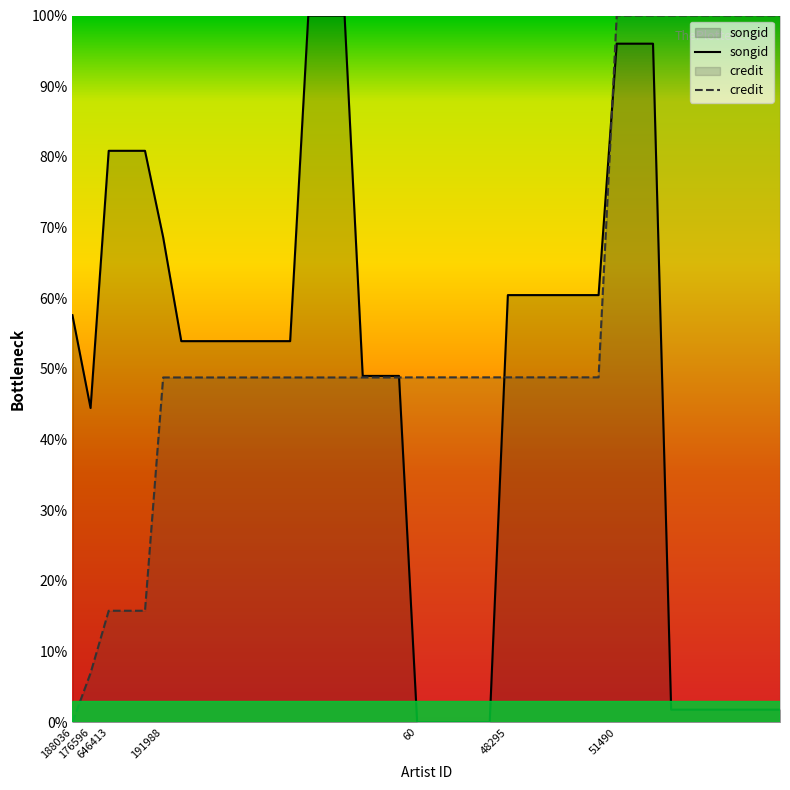

Rank the series at 191988 from lowest to highest value.

credit, songid